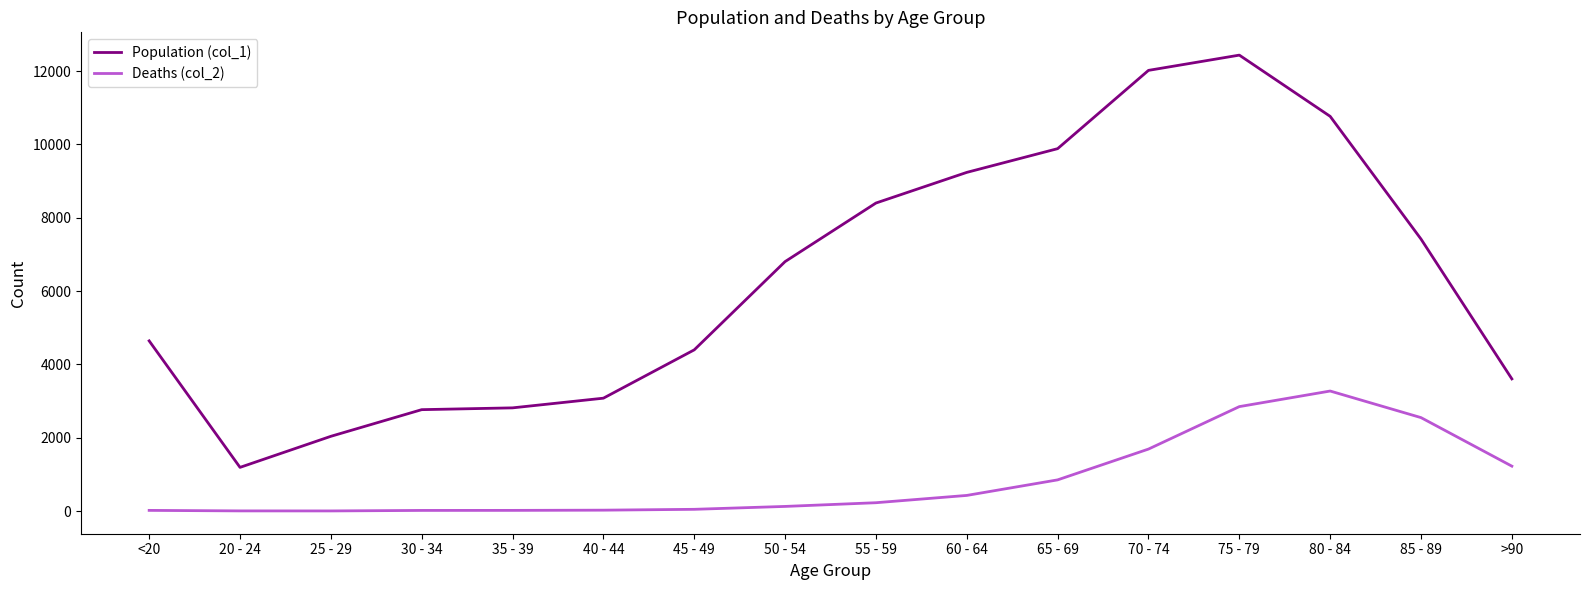

What is the difference between the highest and lowest values at 25 - 29?

2035